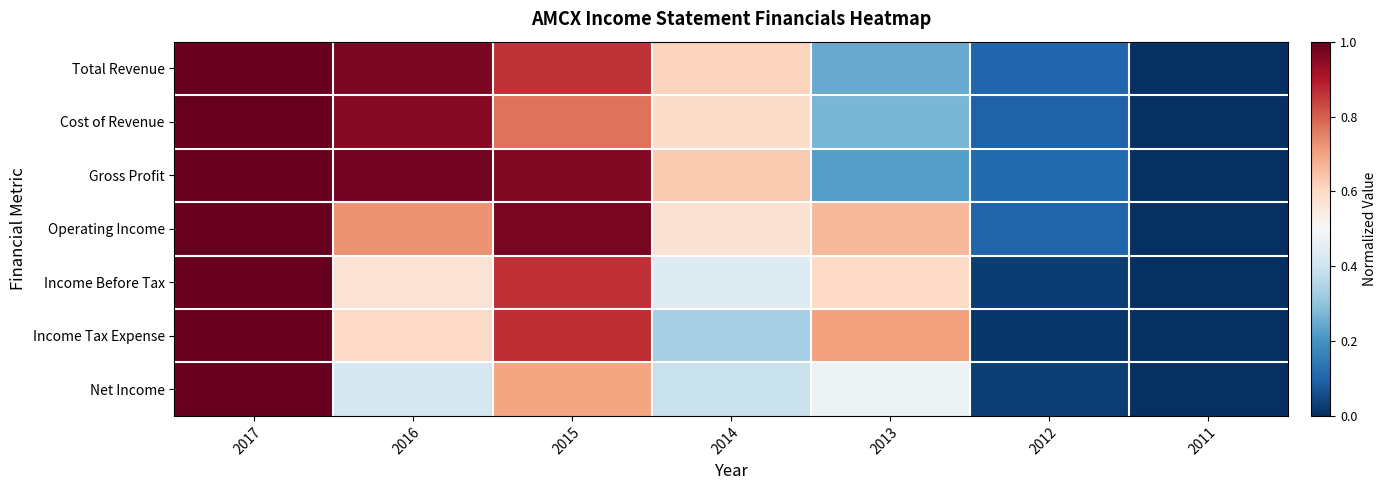

Rank the series by their maximum value, from highest to lowest.

Total Revenue, Cost of Revenue, Gross Profit, Operating Income, Income Before Tax, Income Tax Expense, Net Income